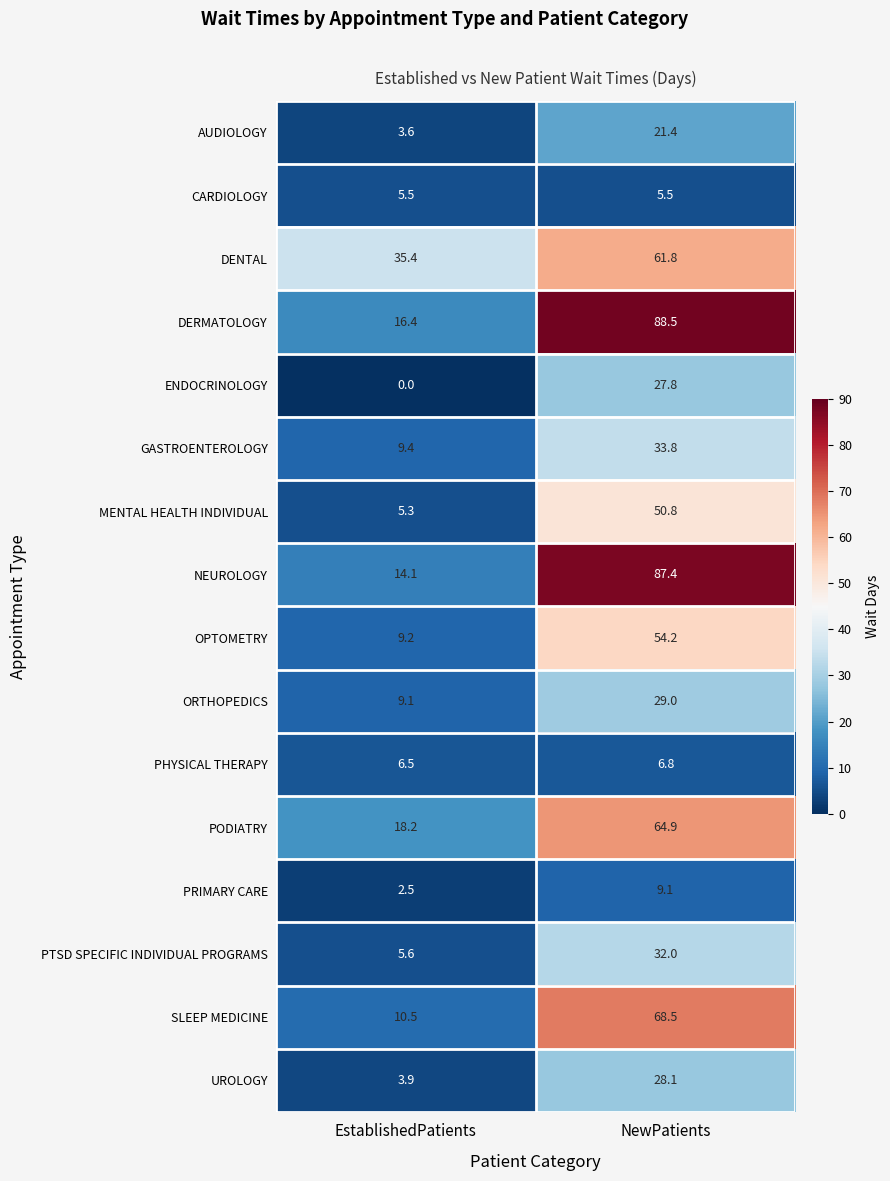

What is the approximate value of CARDIOLOGY at EstablishedPatients?

5.5